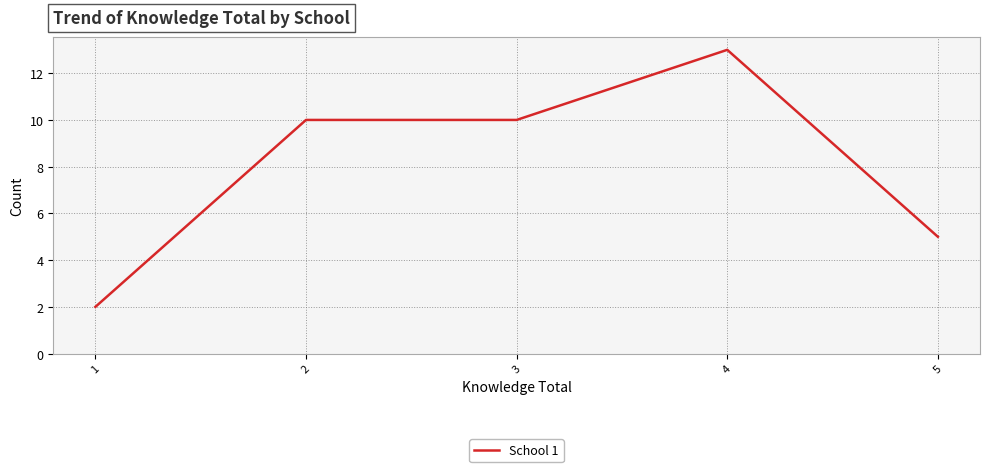

The chart shows a value of 1 at 5. True or false?

False